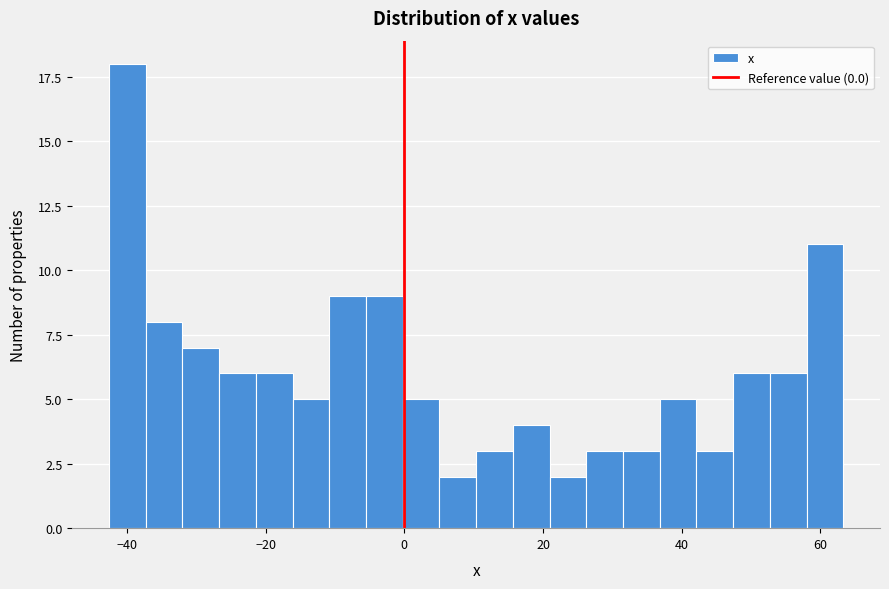

Read against the x-axis, roughly where is the centre of the tallest bar?

-40